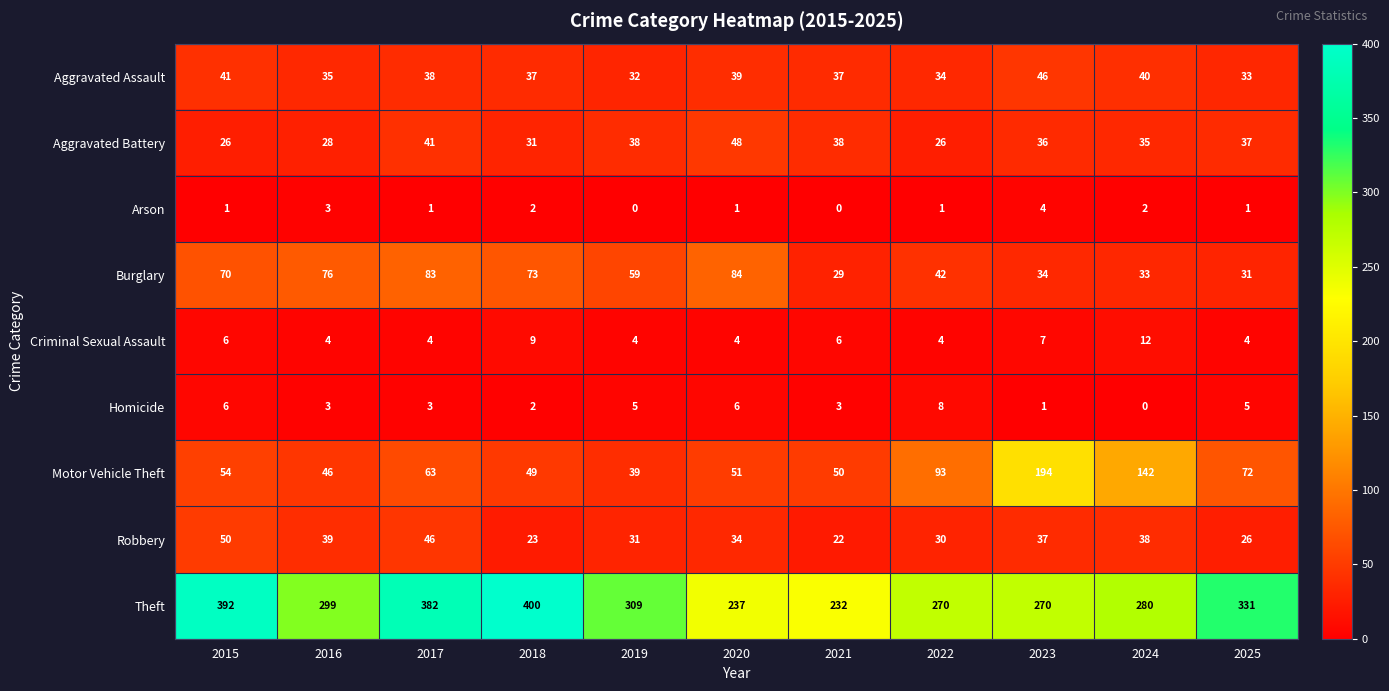

What is the difference between the highest and lowest values at 2025?

330